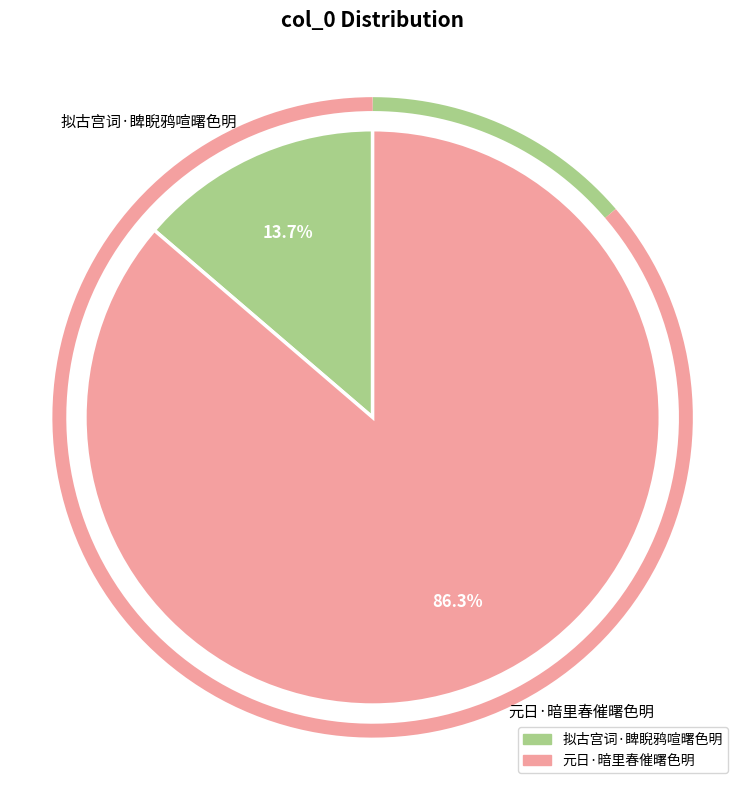

True or false: 元日·暗里春催曙色明 accounts for 86% of the total.

True